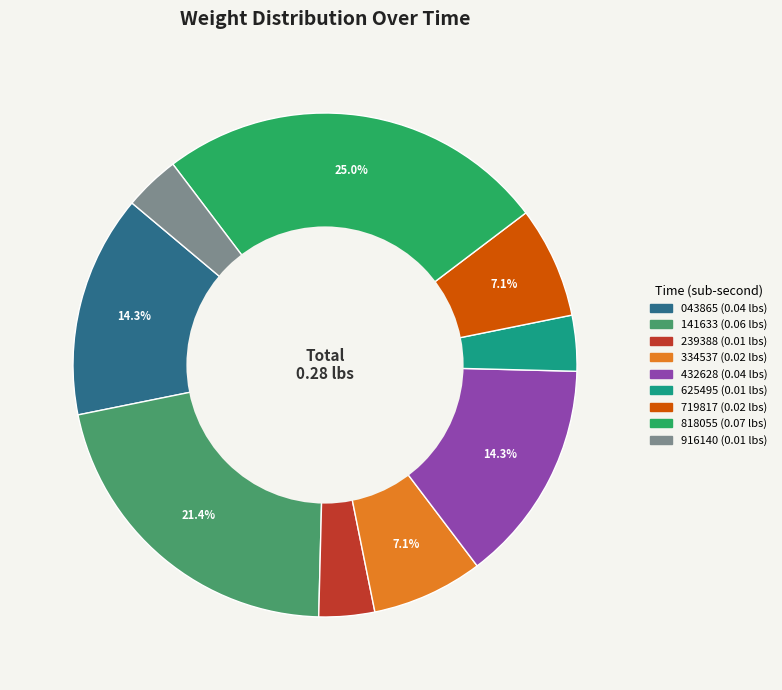

Does any single category account for the majority?

No